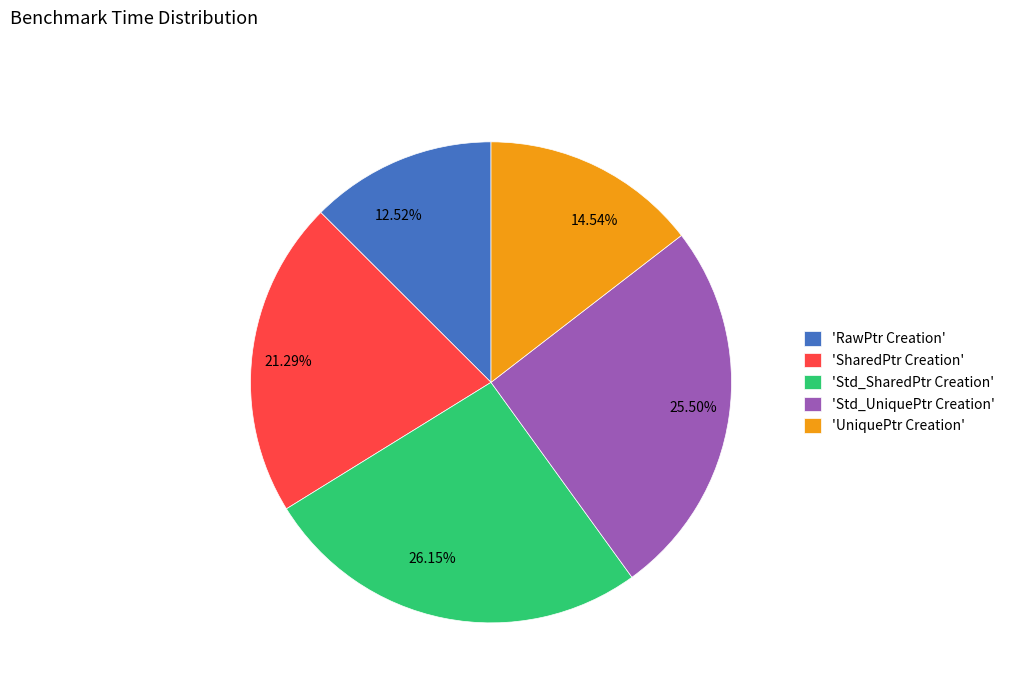

Which has a higher value, 26.15% or 12.52%?

26.15%